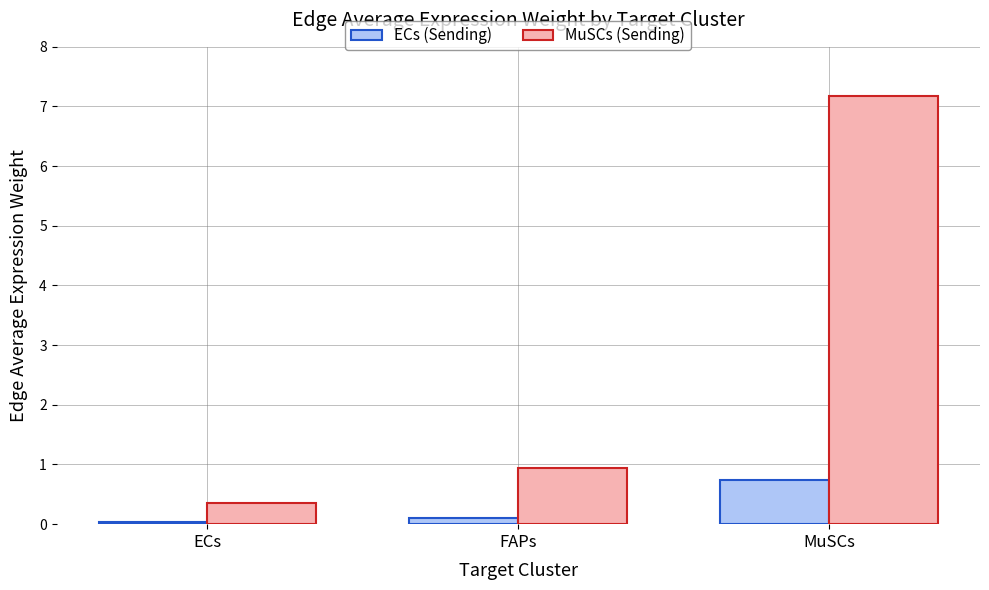

The value of MuSCs (Sending) at FAPs is 0.9. True or false?

True